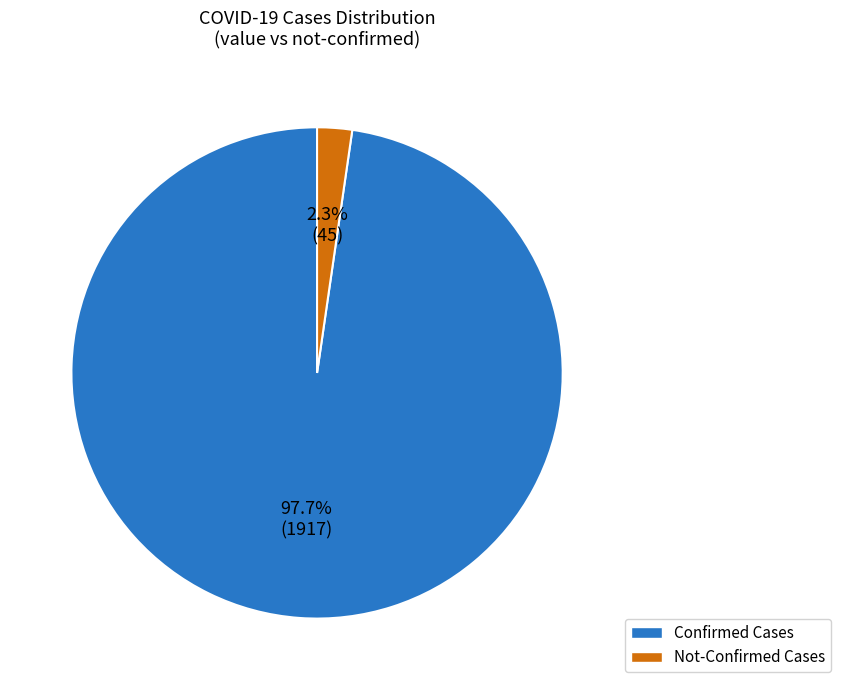

Between Not-Confirmed Cases and Confirmed Cases, which is larger?

Confirmed Cases